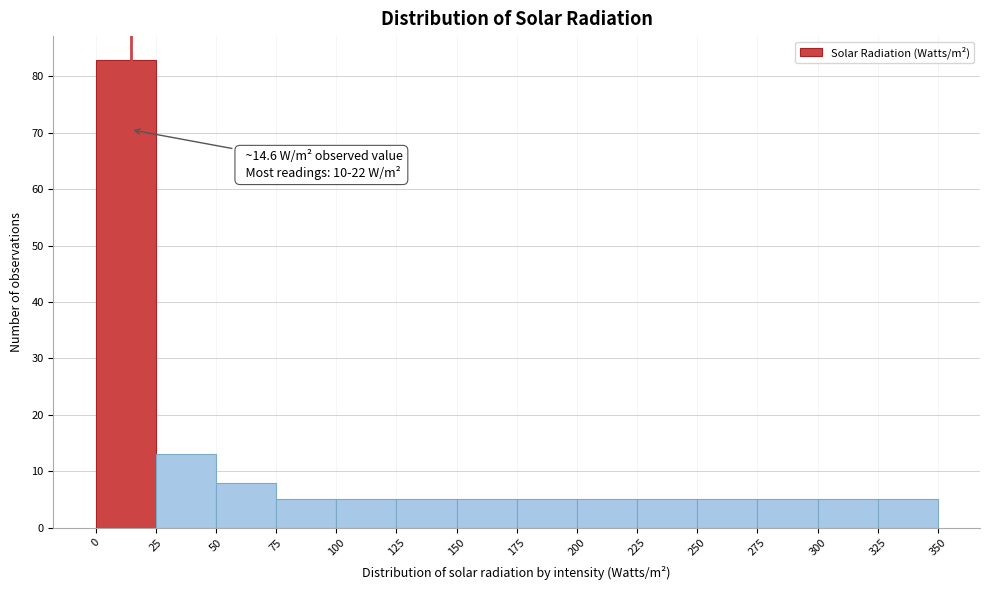

Which range on the x-axis has the tallest bar?

0 to 25